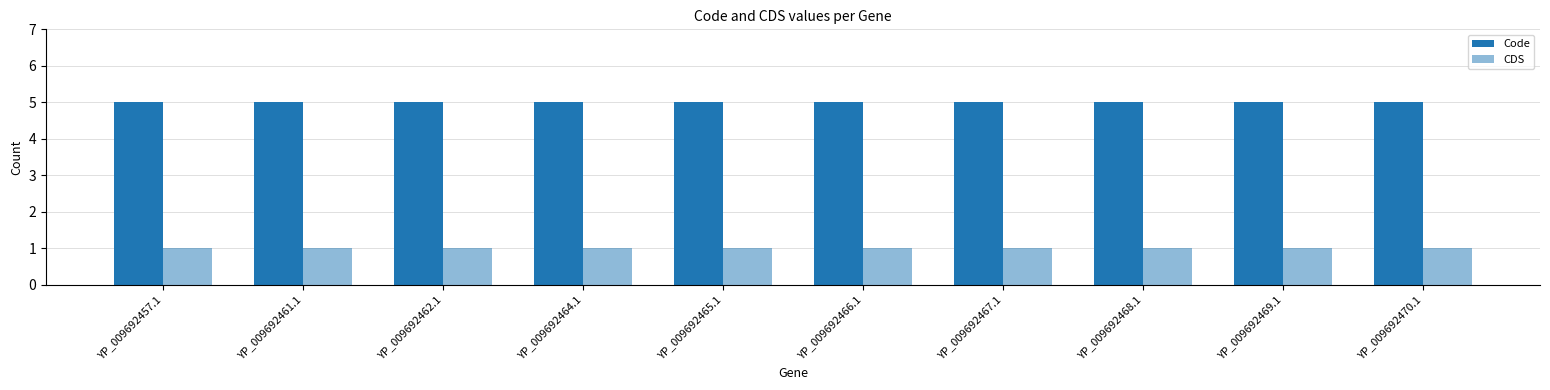

How many bars are there in total?

20